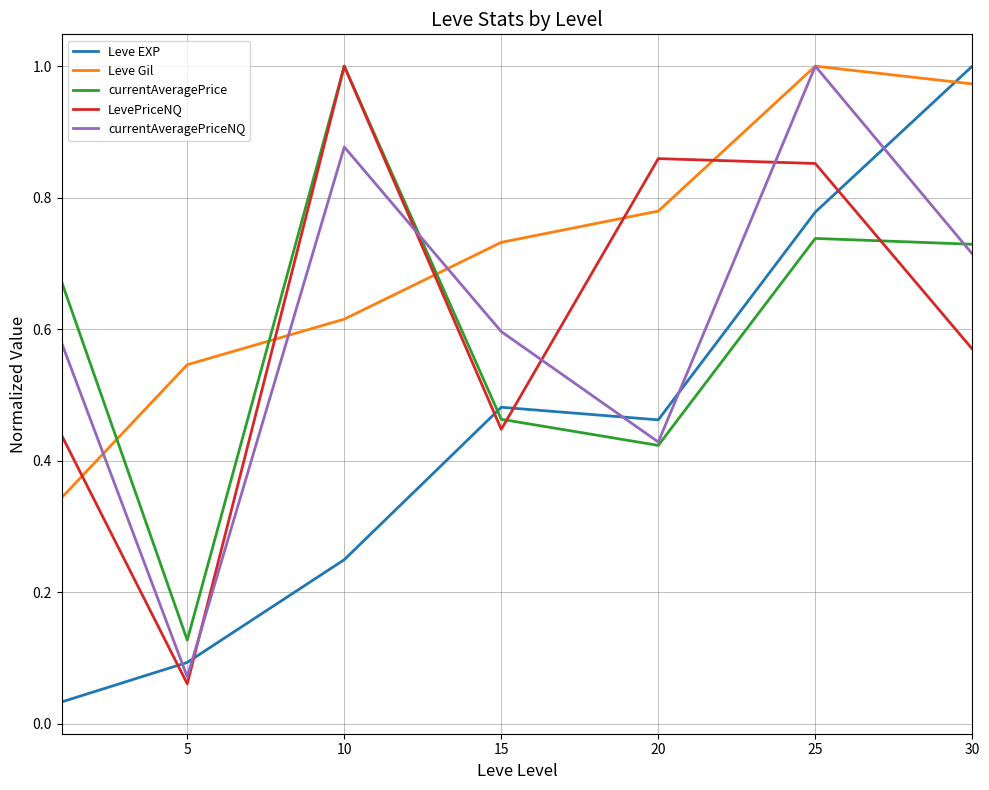

Which series has the largest total across all categories?

Leve Gil